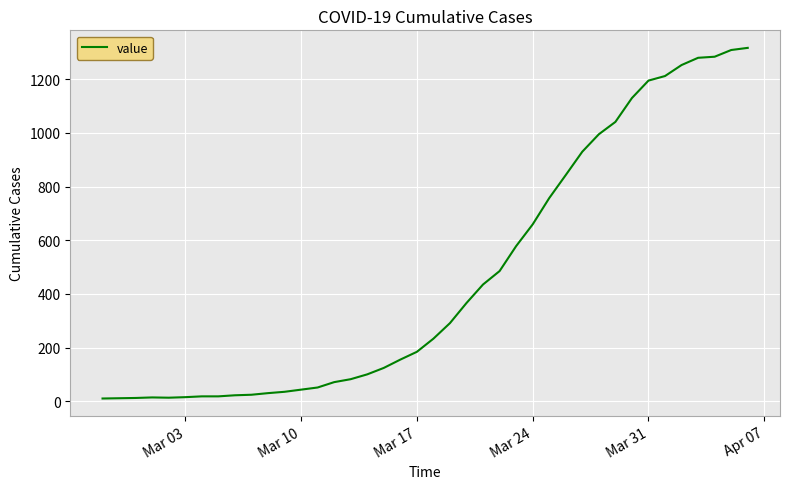

What is the difference between the maximum and minimum values?

1307